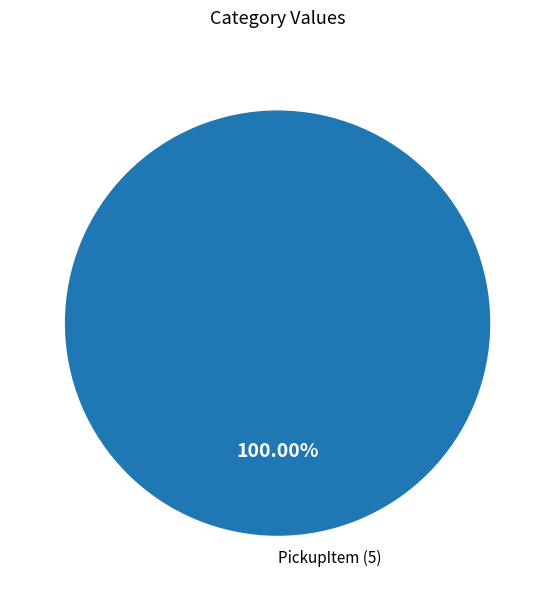

How many slices are in this pie chart?

1